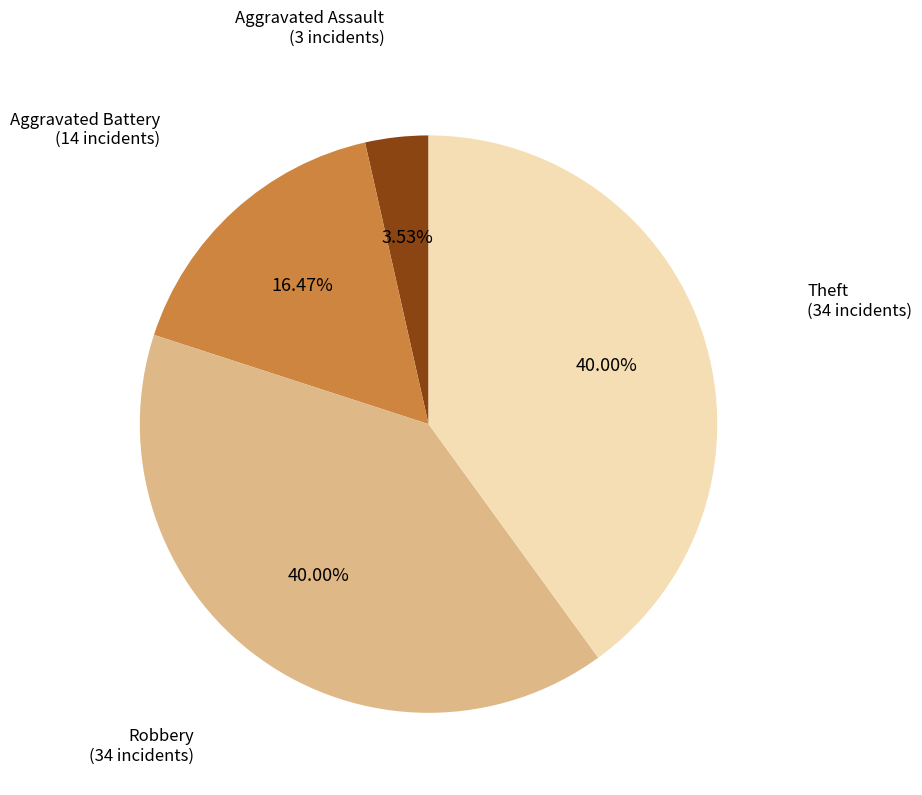

Does any single category account for the majority?

No